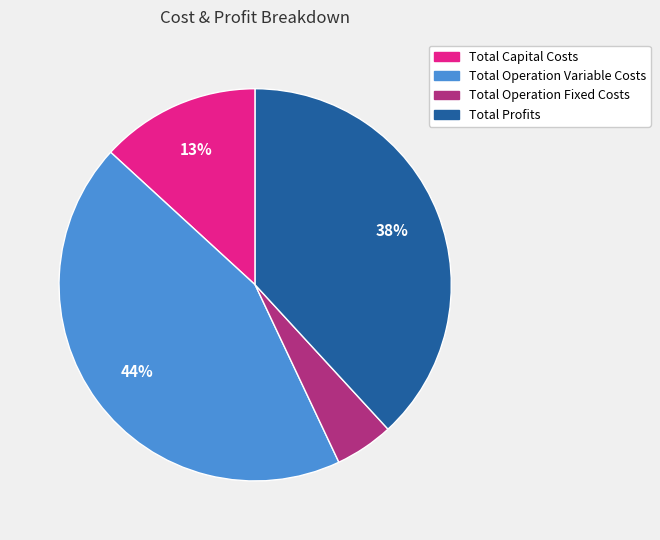

Which has a higher value, Total Capital Costs or Total Operation Variable Costs?

Total Operation Variable Costs